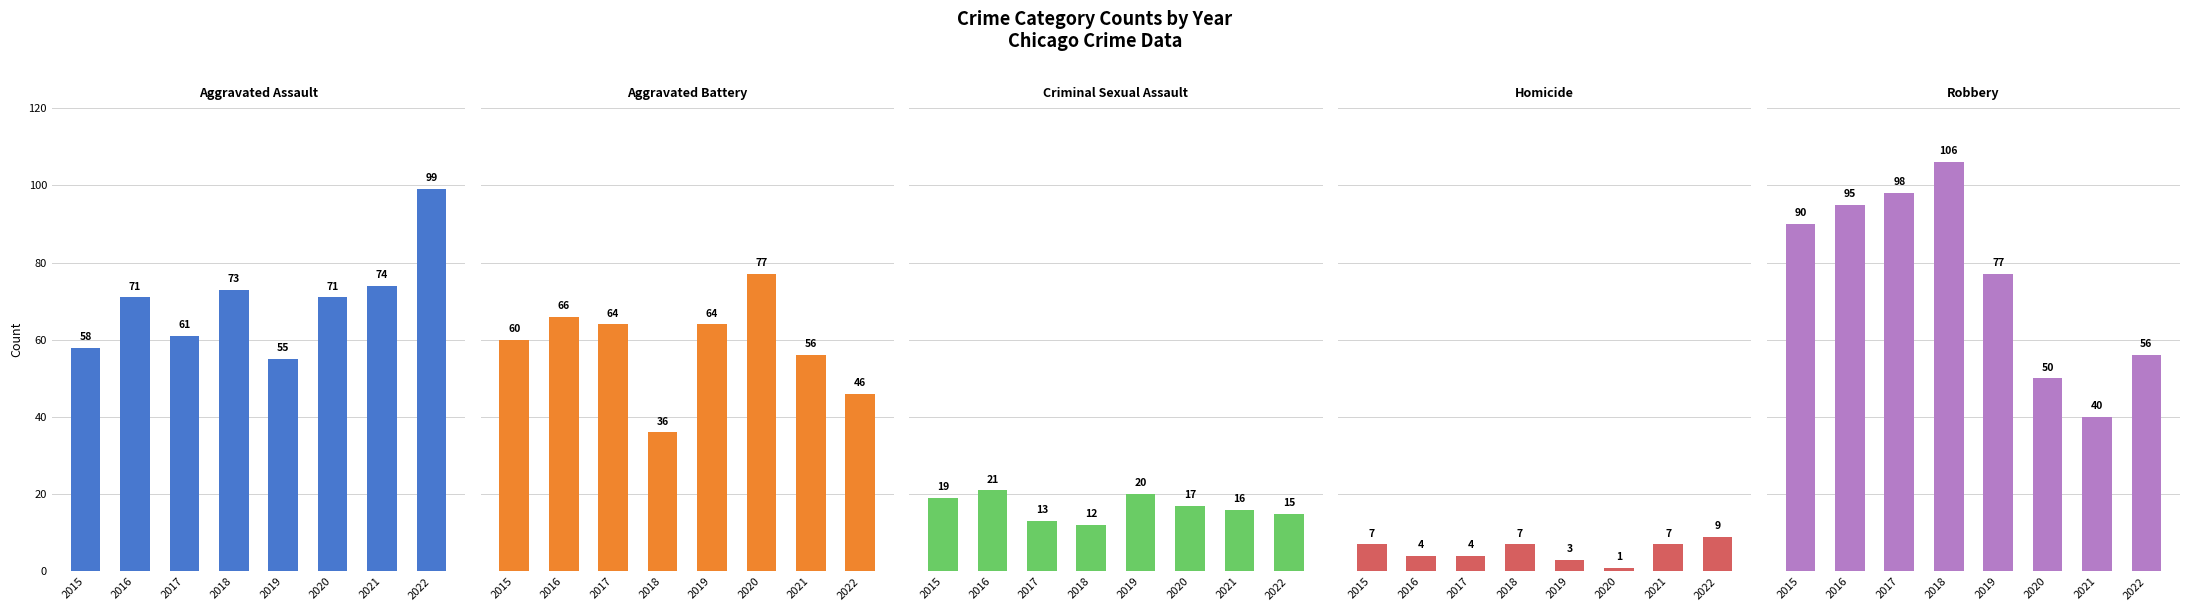

How many values in the Aggravated Battery series are below 64?

4